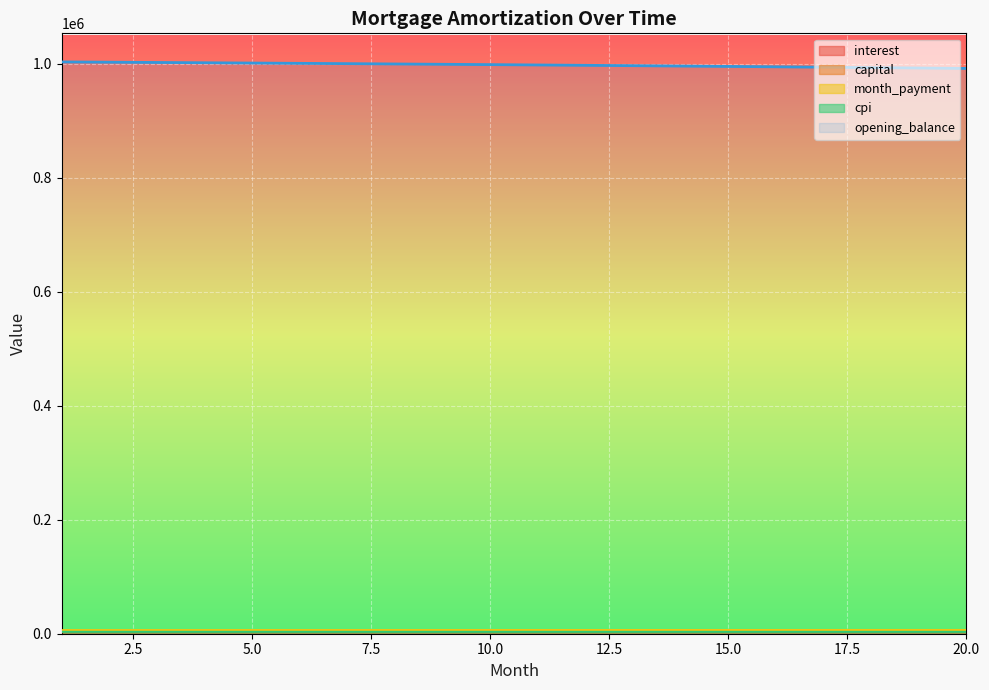

True or false: month_payment has a value of 2927.6 at 3.

False